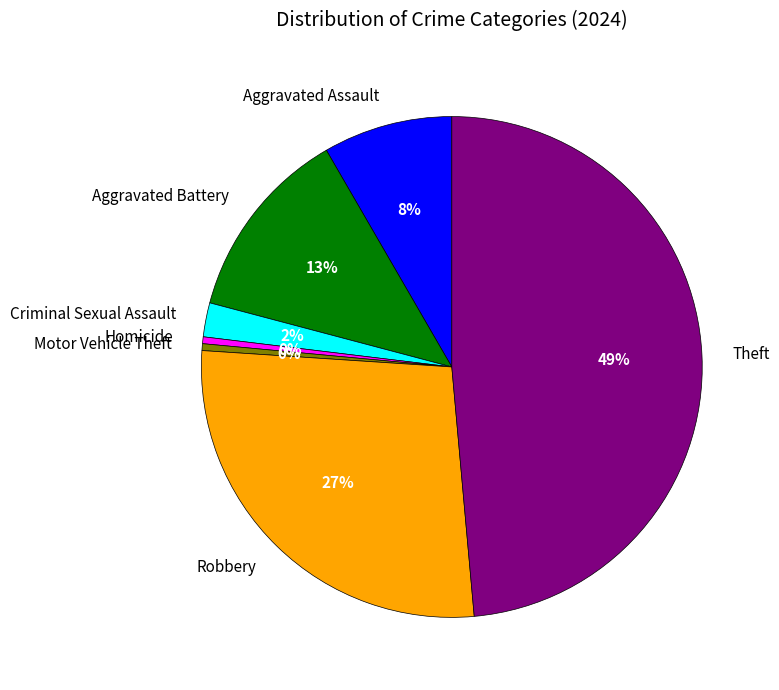

Which slice is the largest?

Theft